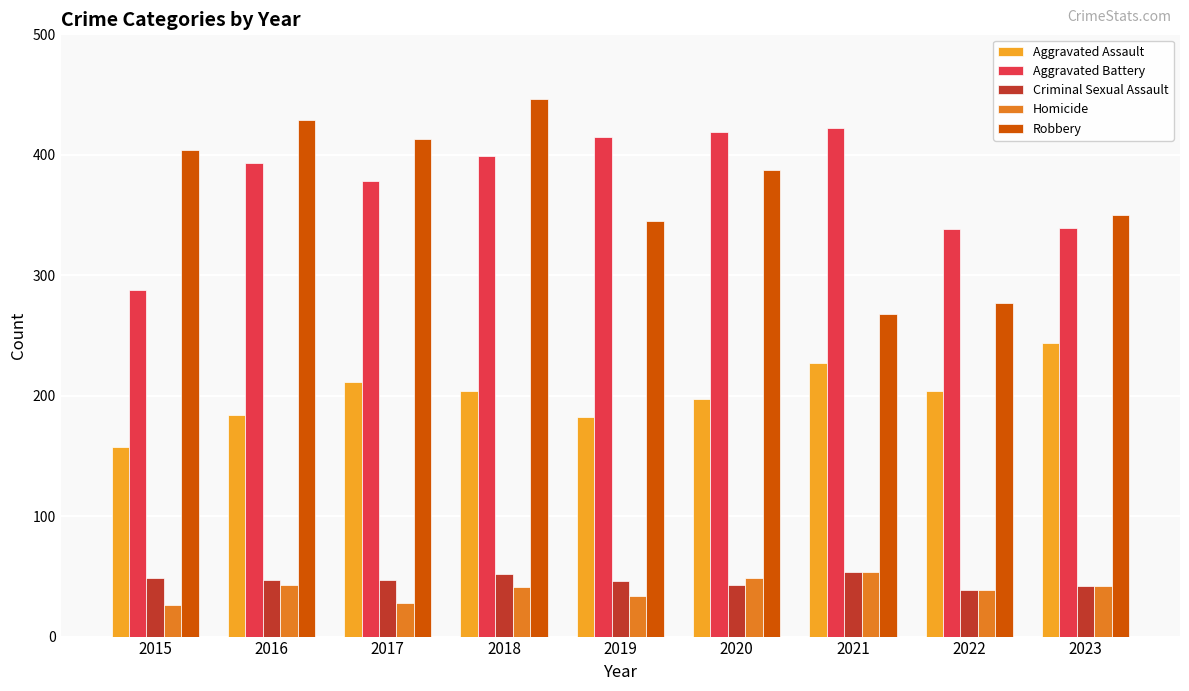

What is the difference between the second highest and second lowest values in the Criminal Sexual Assault series?

10